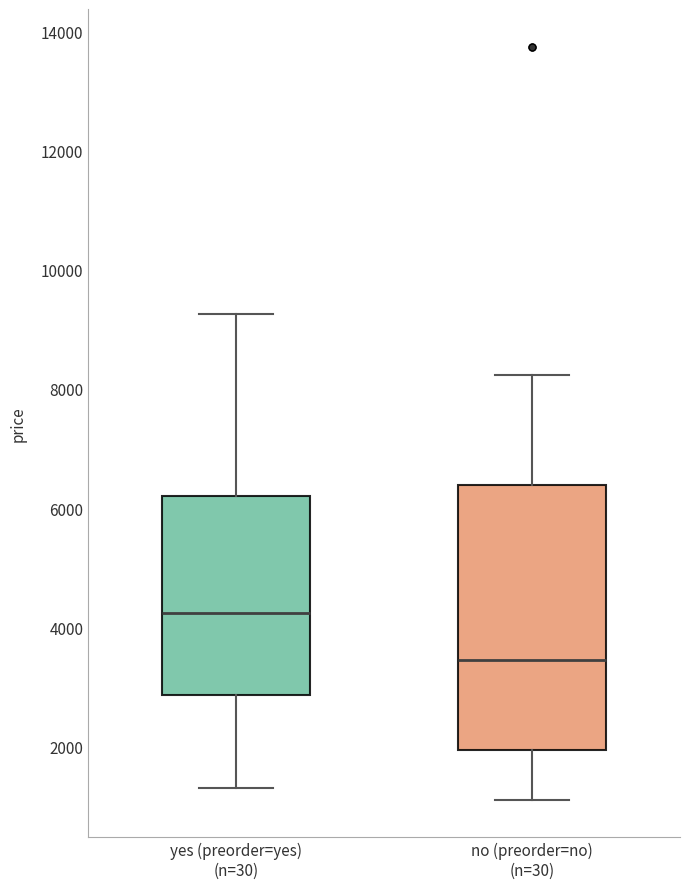

Comparing the boxes themselves (not the whiskers), which one is the tallest?

no (preorder=no) (n=30)